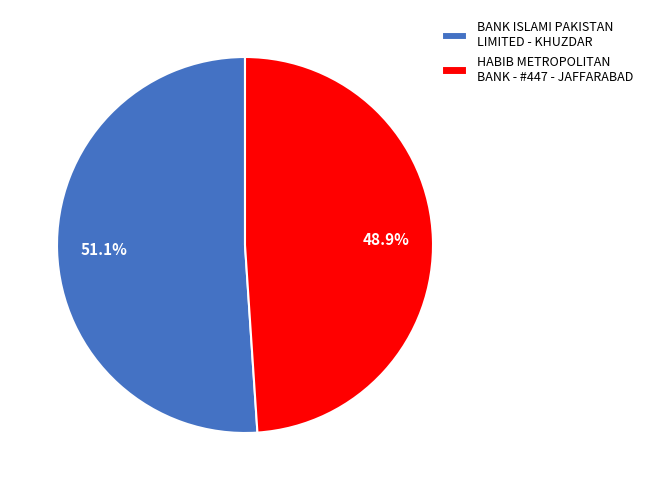

Does any single category account for the majority?

Yes